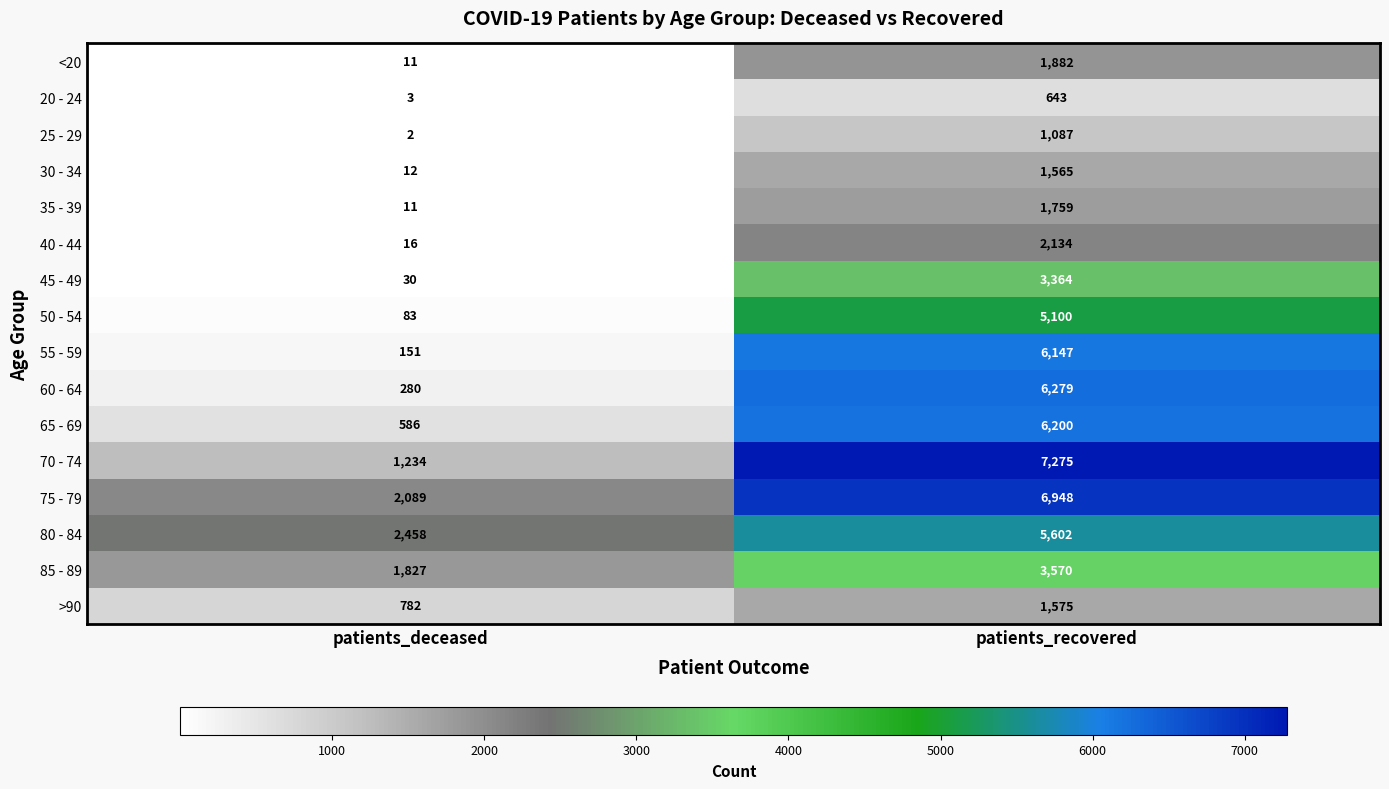

At which label is 20 - 24 closest to 323?

patients_deceased